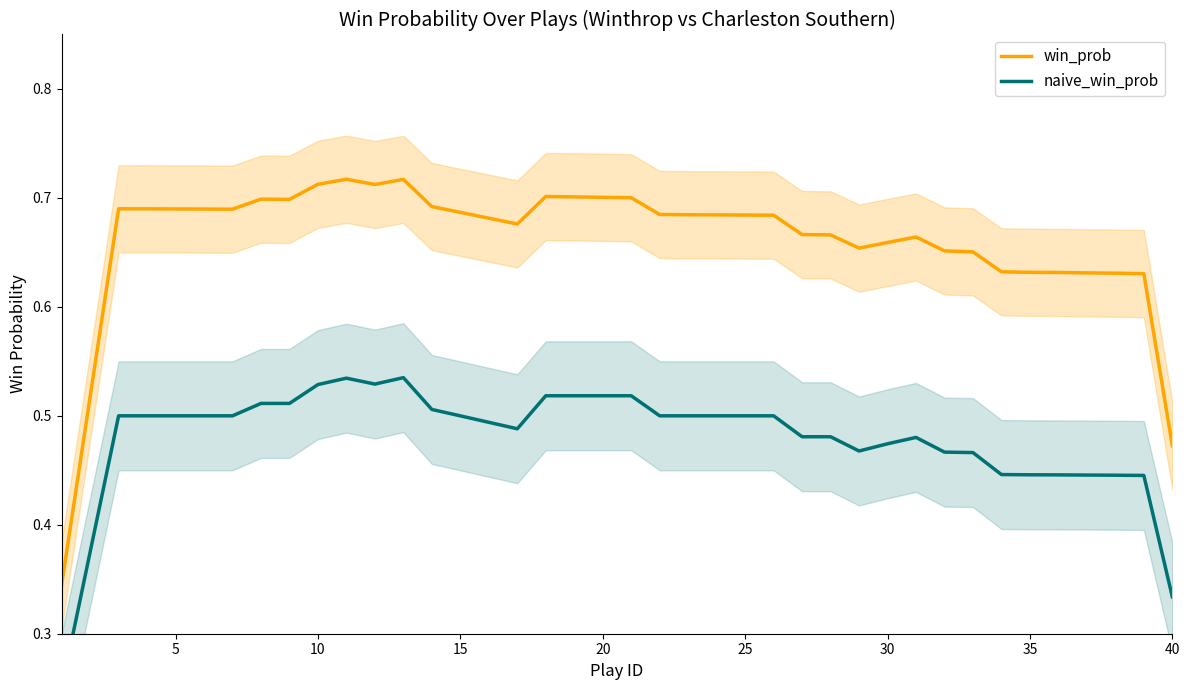

Which series has the largest total across all categories?

win_prob